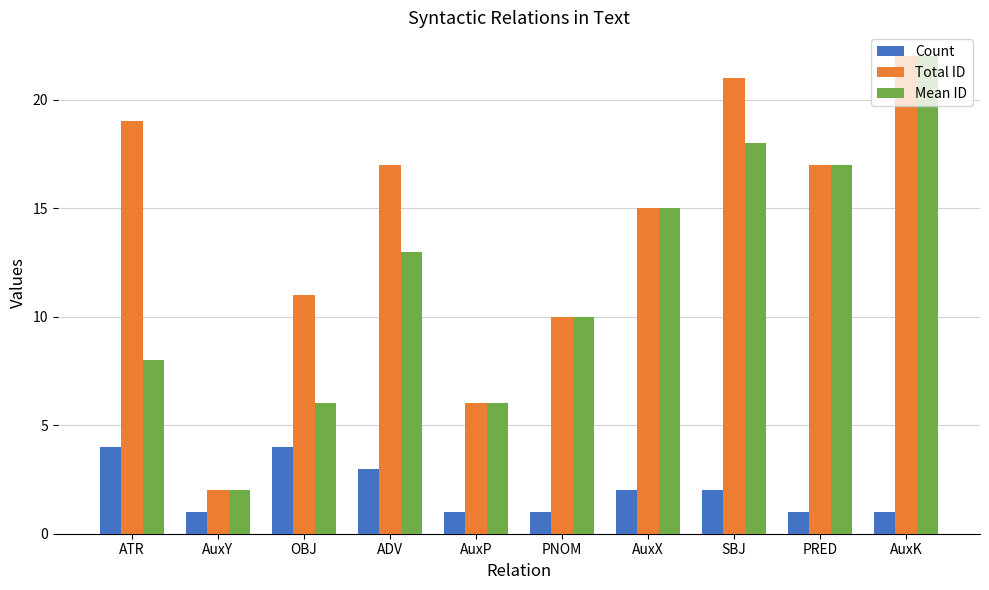

Where is Mean ID nearest to the value 12?

ADV